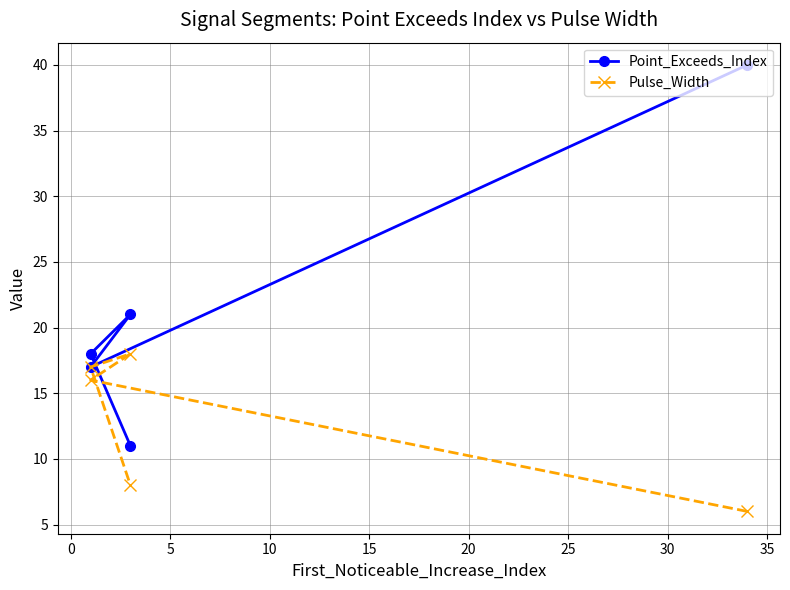

What is the minimum value for Point_Exceeds_Index?

11